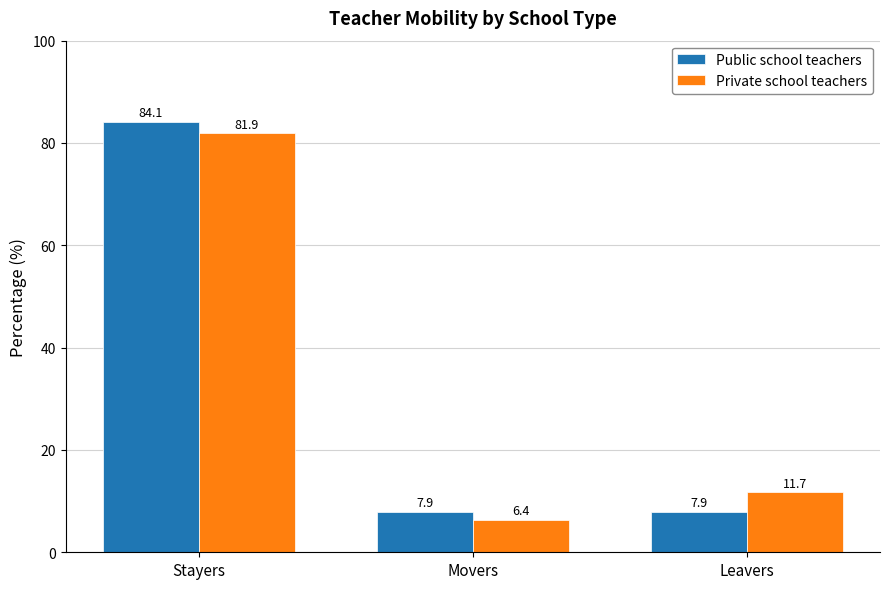

What is the label of the 2nd bar from the left?

Movers